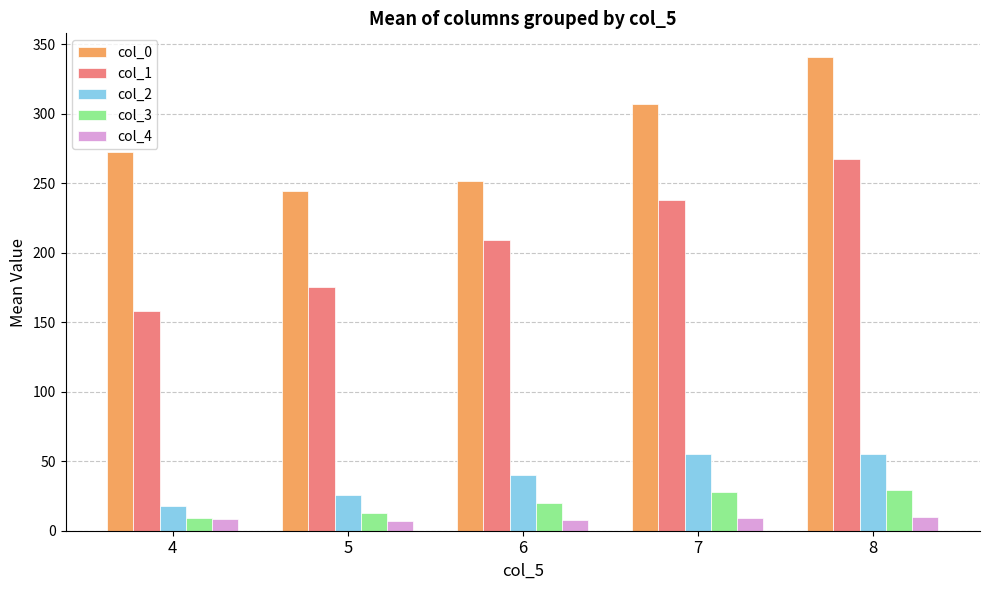

How many data points in col_3 are above 19?

3